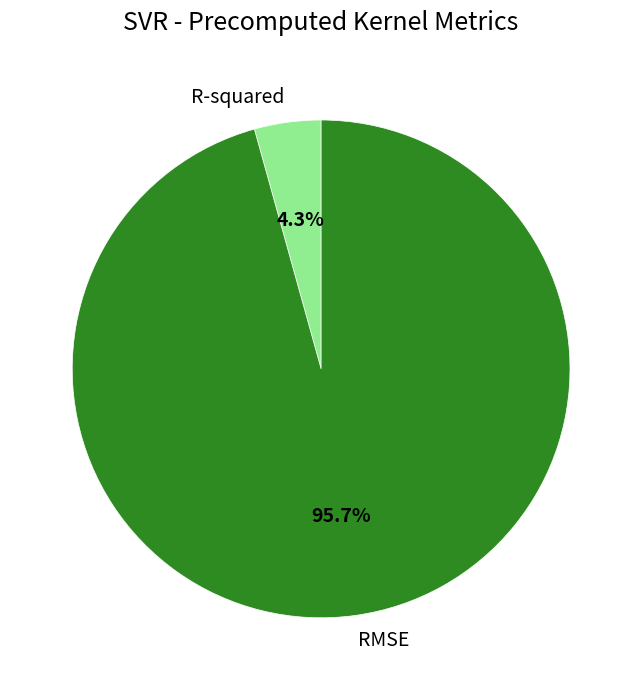

Which category accounts for the majority?

RMSE